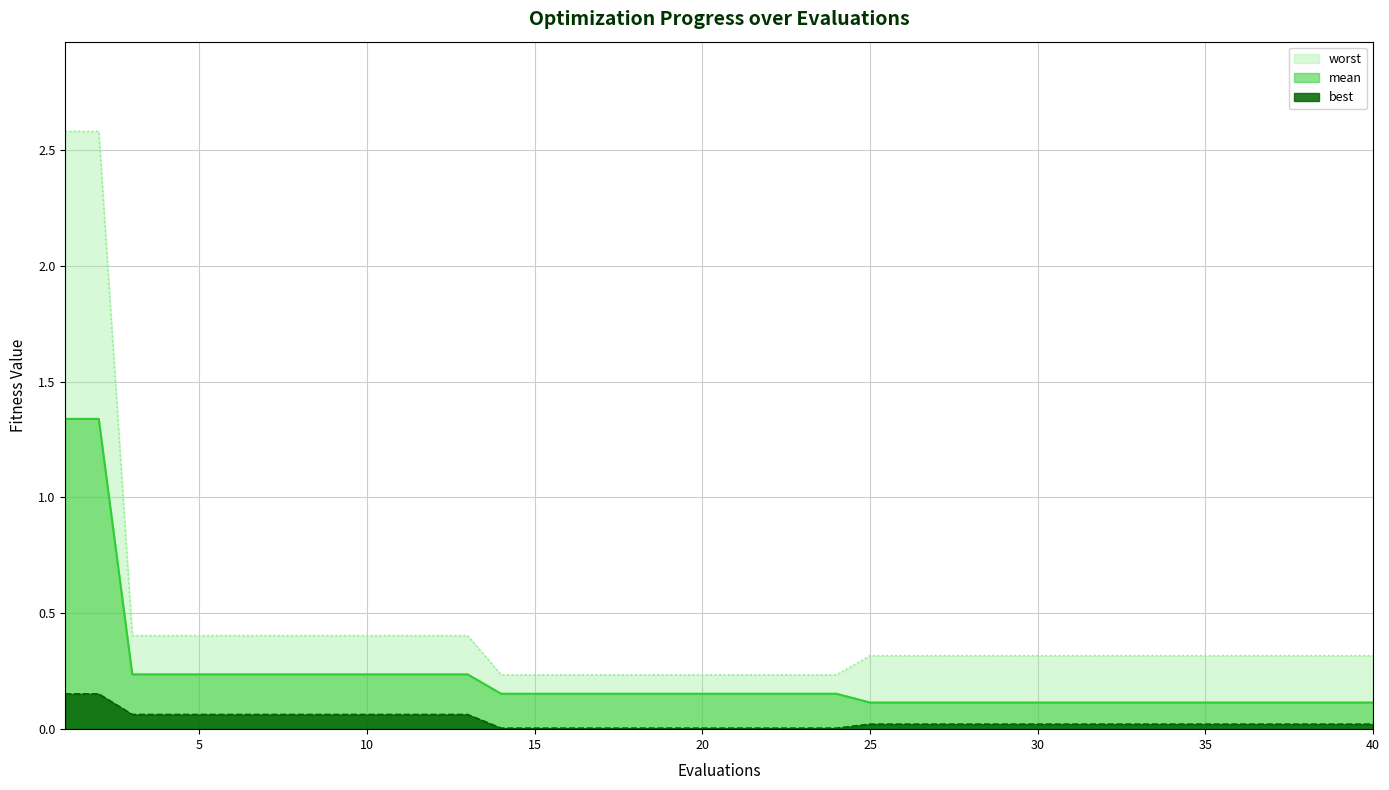

True or false: worst and best cross at least once.

False